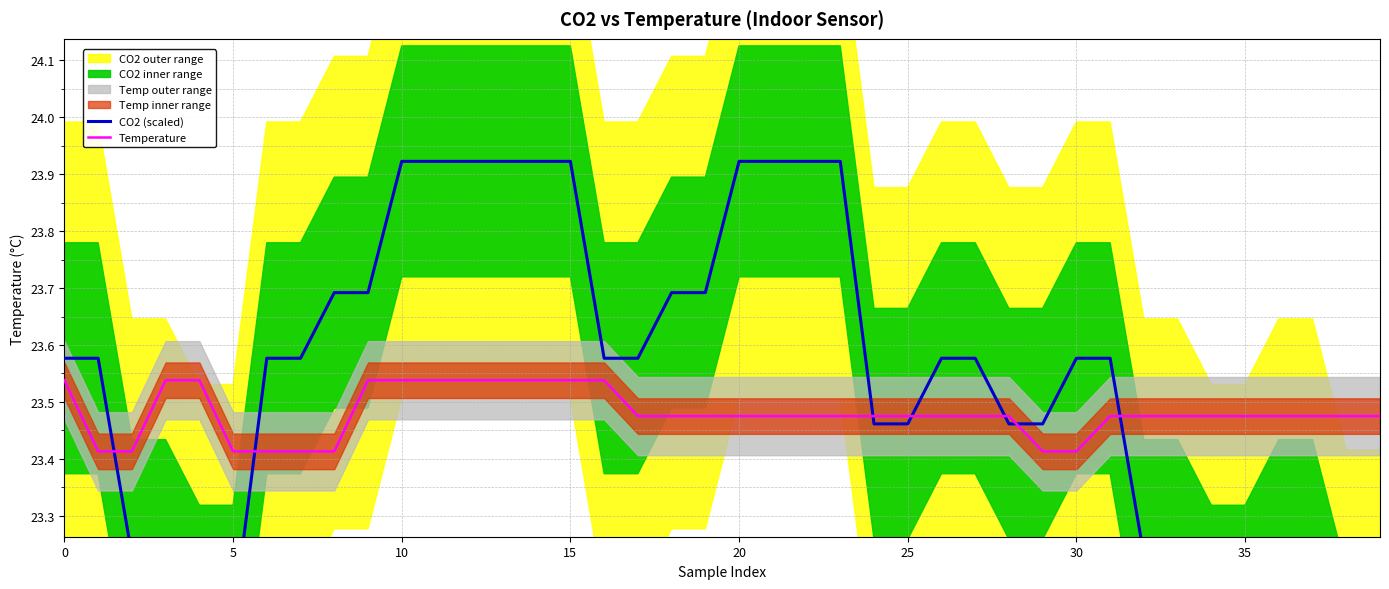

Count the Temperature values in the range 23 to 24.

40